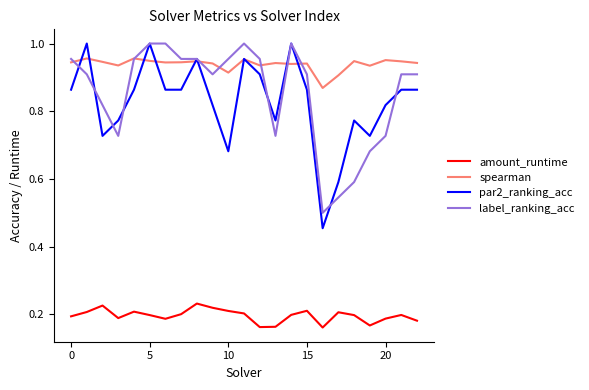

Which series has the largest range (max minus min)?

par2_ranking_acc